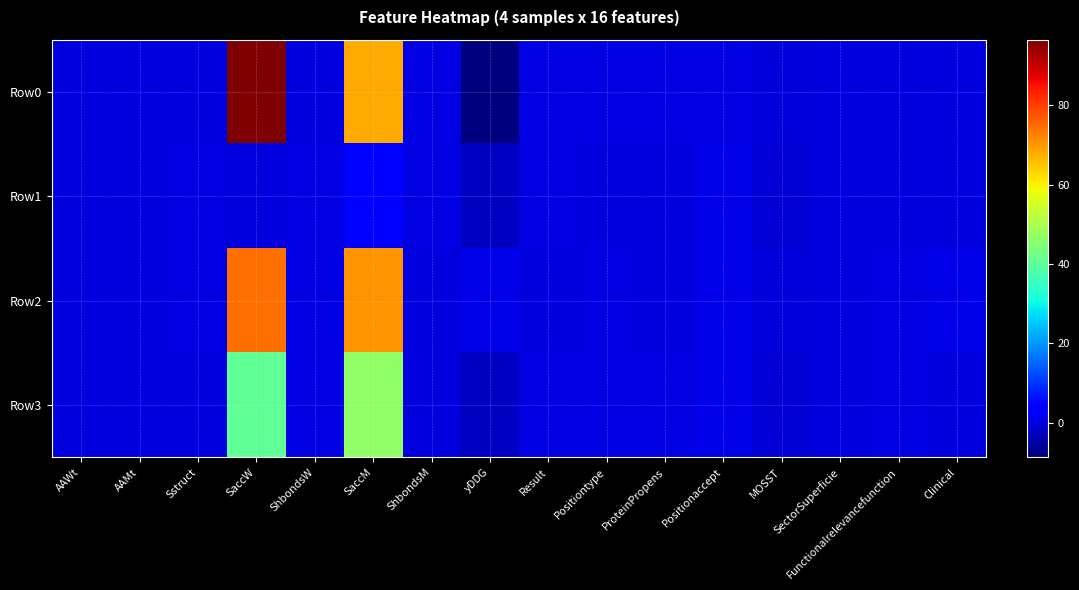

At how many categories does at least one series exceed 3?

2